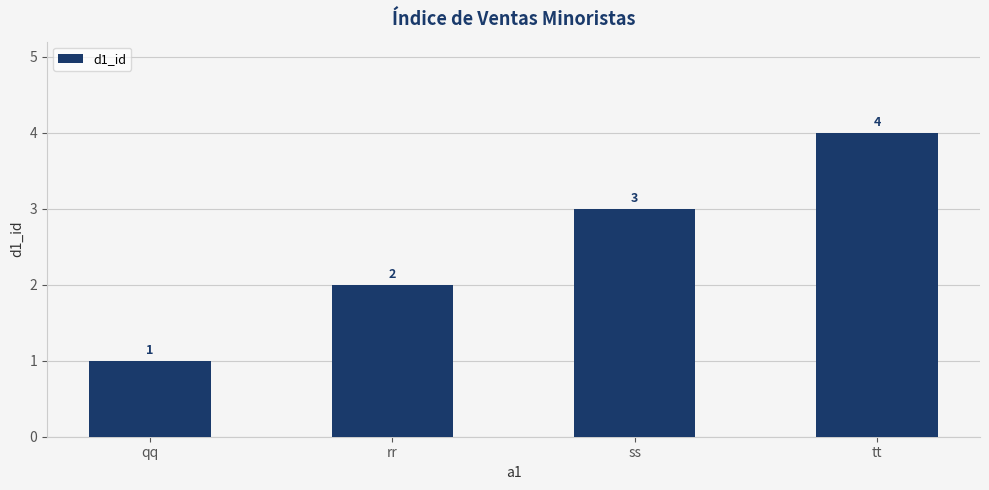

Approximately how many times larger is the value at tt compared to qq?

4.0